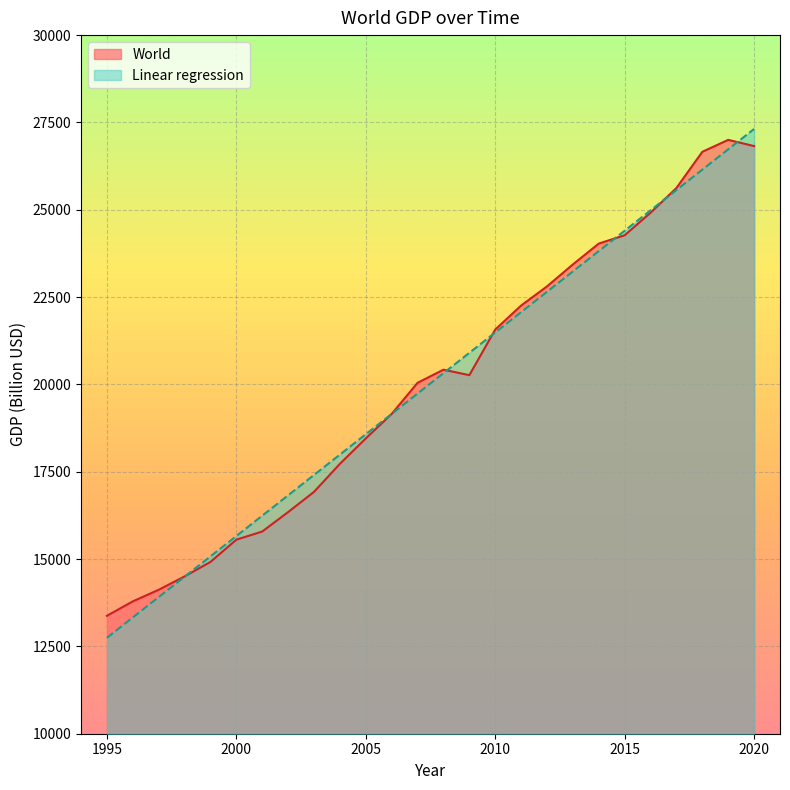

At which label does Linear regression reach its minimum?

1995